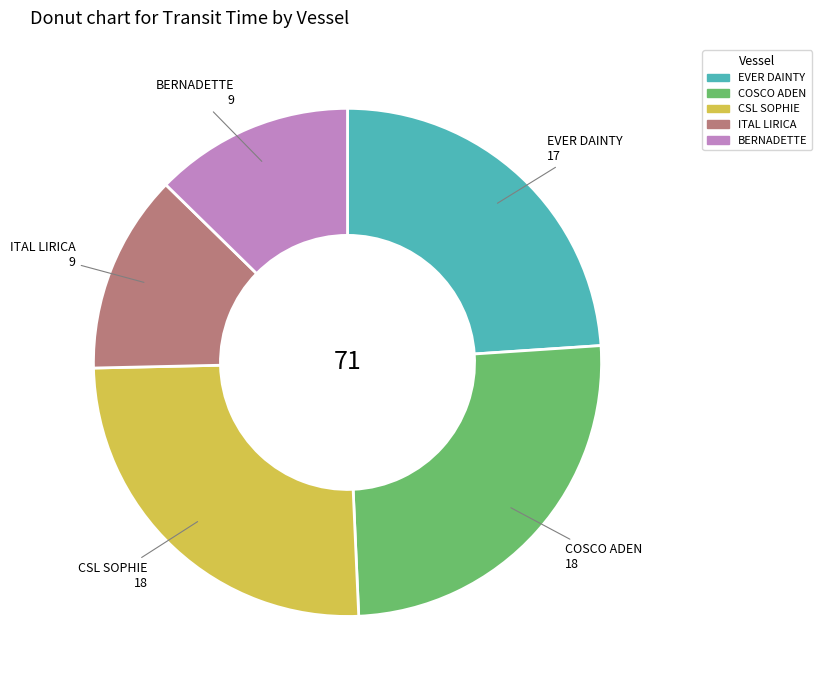

Does any single category account for the majority?

No